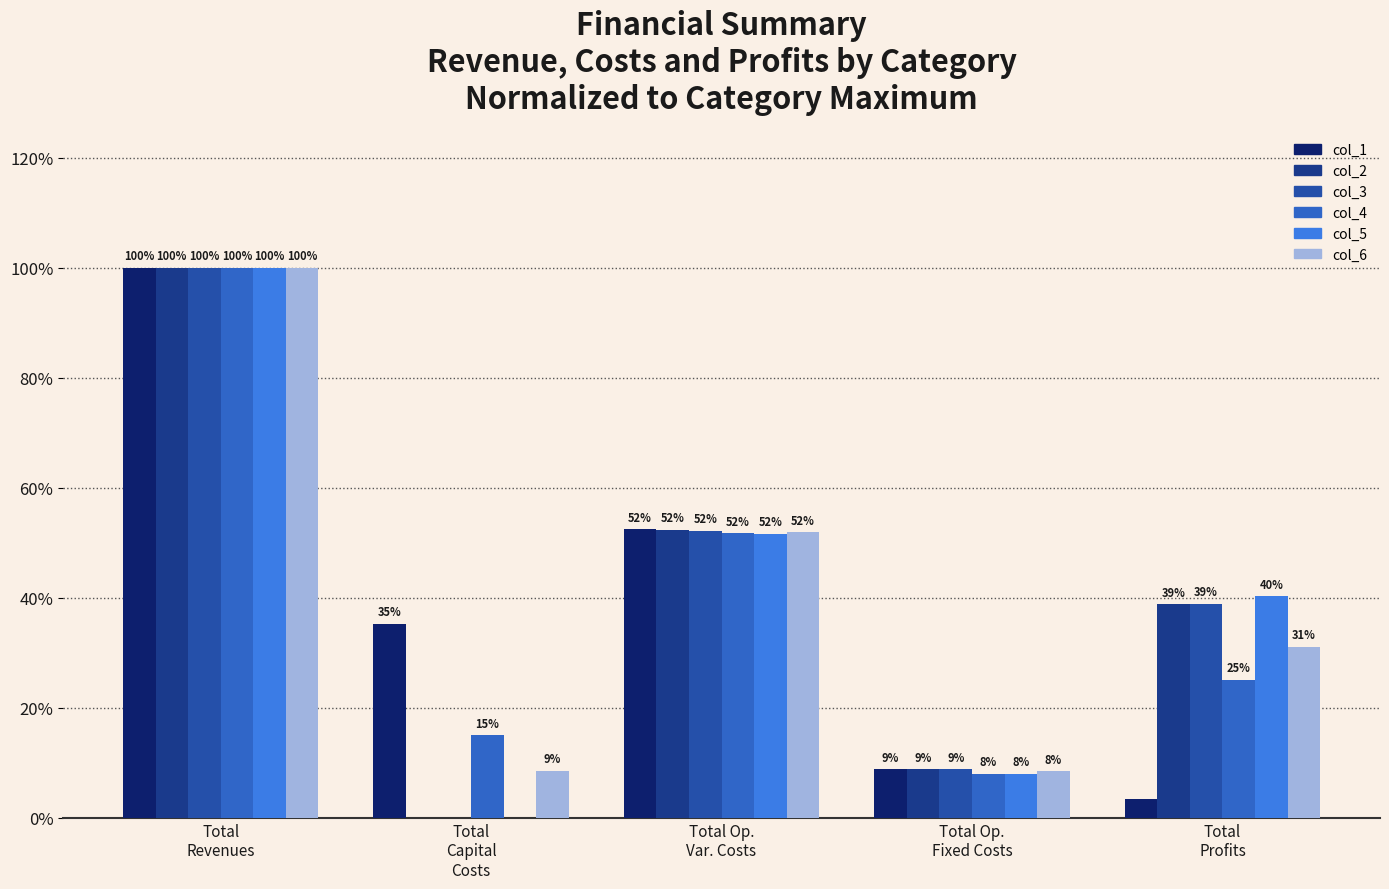

Reading right to left, extract all data points from this chart.

col_1: 0.0	0.1	0.5	0.4	1.0
col_2: 0.4	0.1	0.5	0.0	1.0
col_3: 0.4	0.1	0.5	0.0	1.0
col_4: 0.3	0.1	0.5	0.2	1.0
col_5: 0.4	0.1	0.5	0.0	1.0
col_6: 0.3	0.1	0.5	0.1	1.0